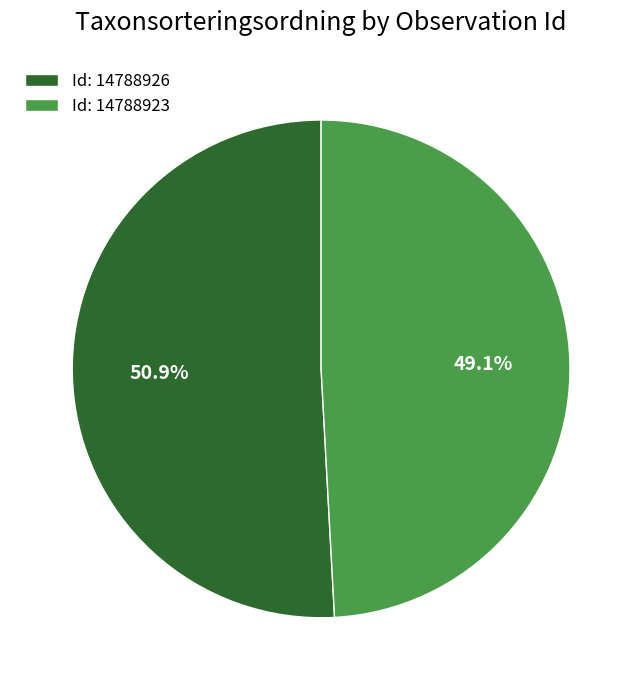

Is Id: 14788926 the majority of the pie?

Yes